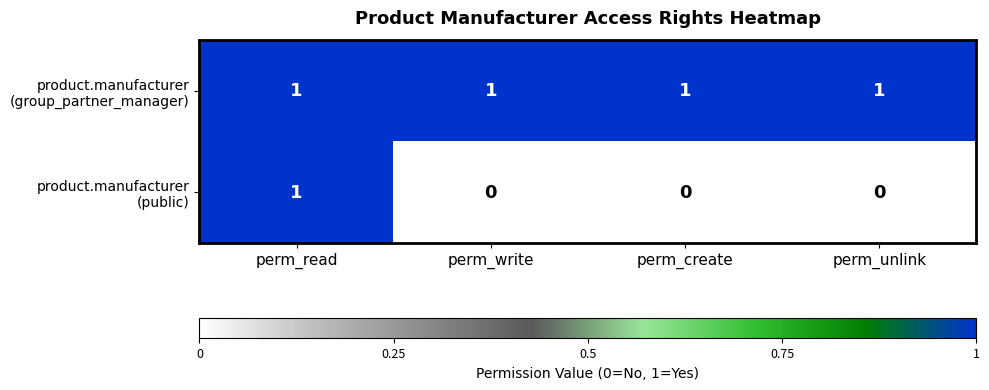

At how many categories does at least one series exceed 0?

4